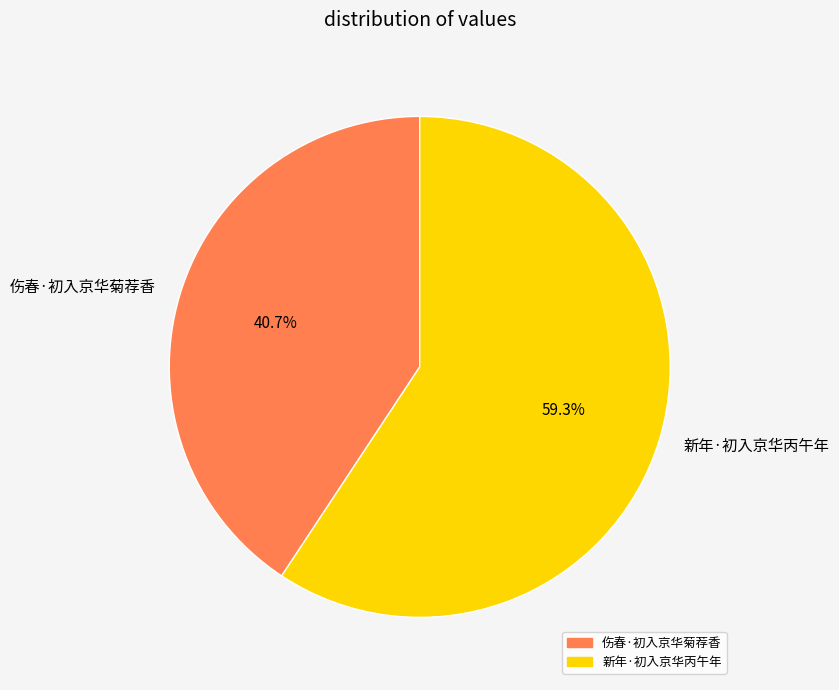

Combined, do 新年·初入京华丙午年 and 伤春·初入京华菊荐香 account for over 50%?

Yes